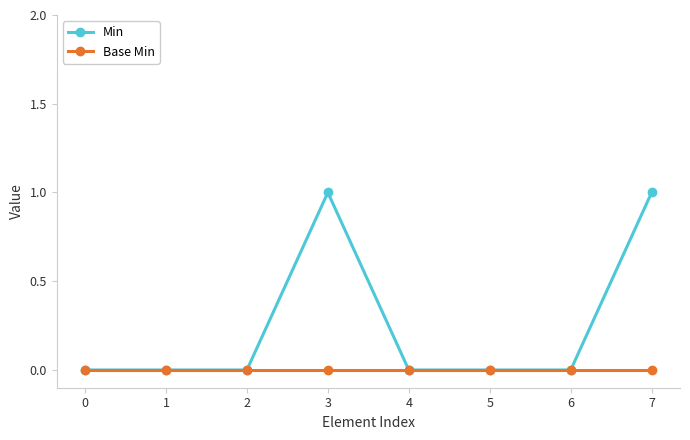

At 7, list the series in order from largest to smallest.

Min, Base Min